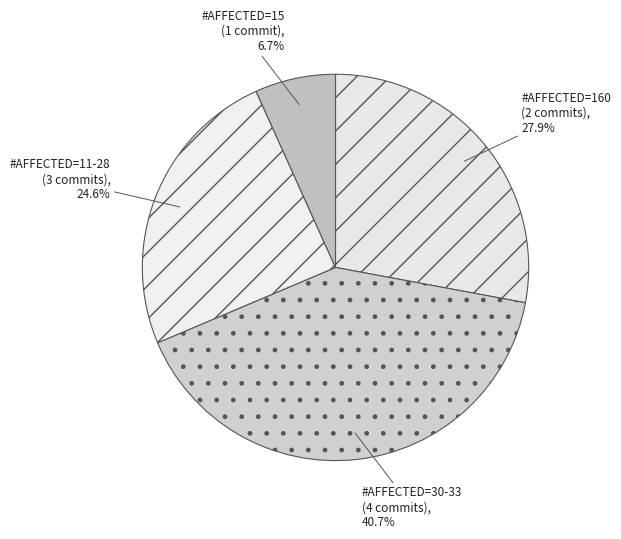

Which category has the smallest portion of the pie?

#AFFECTED=15 (1 commit)